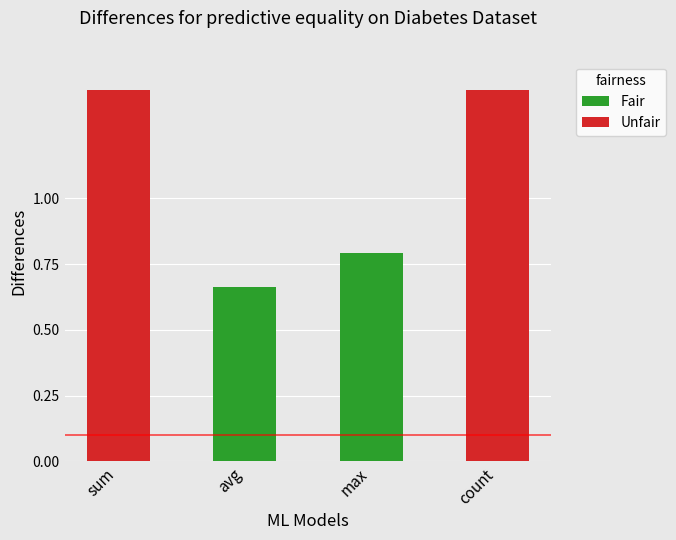

True or false: the data shows 0.4 at avg.

False